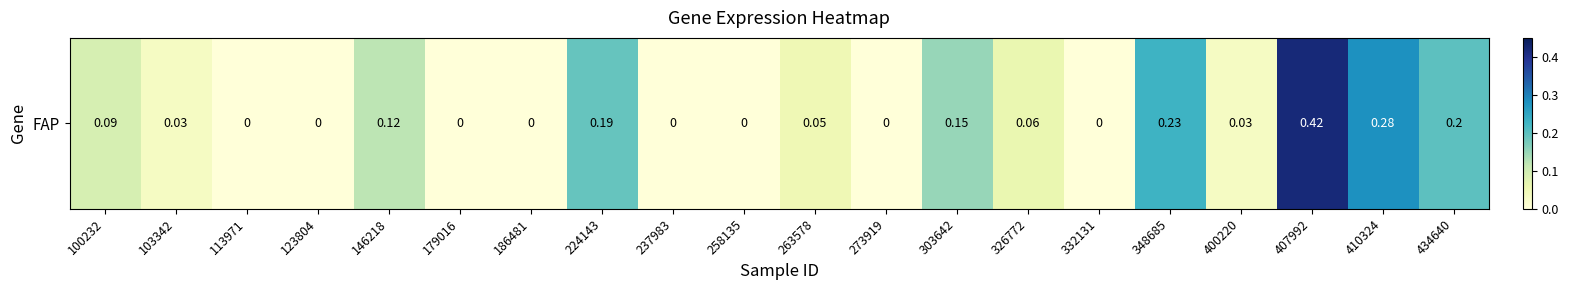

At which label is the value closest to 0?

113971